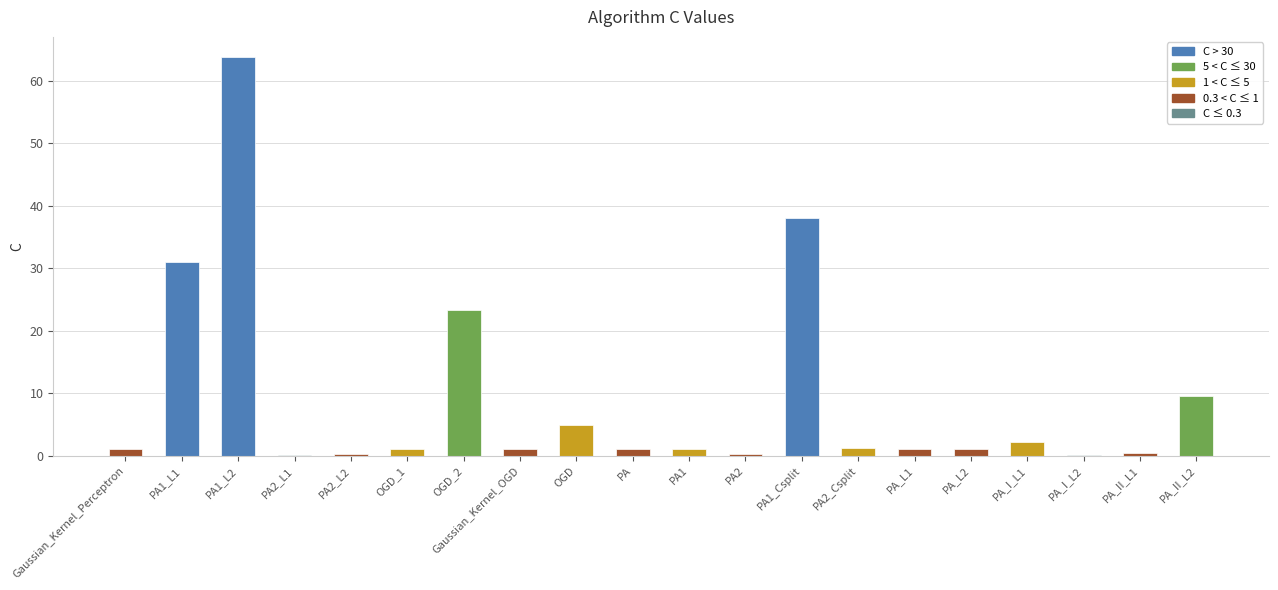

What is the sum of all values?

182.3